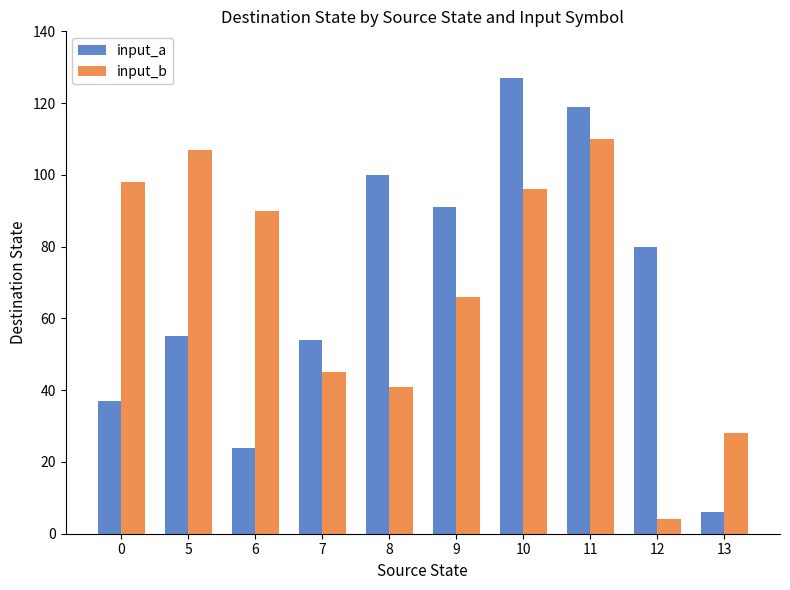

What is the difference between the input_a values at 12 and 11?

39